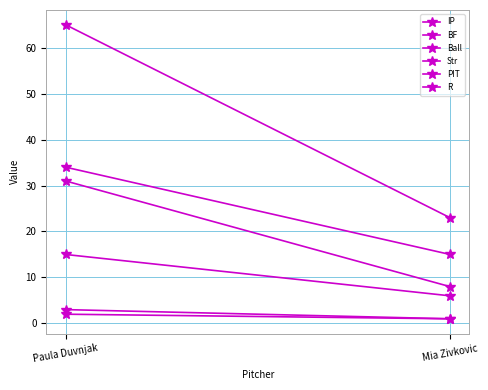

The PIT series shows 23 at Mia Zivkovic. True or false?

True